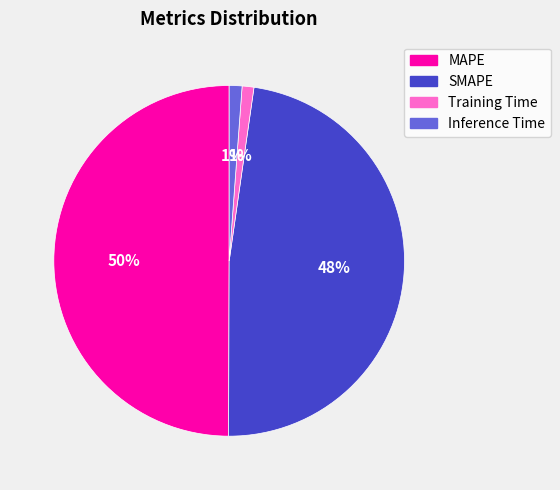

To the nearest percent, what portion does MAPE represent?

50%